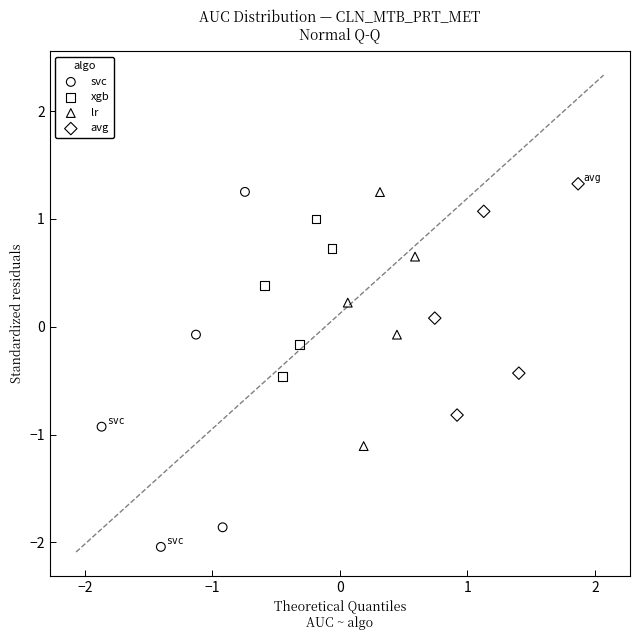

Which series has the widest spread of Y values?

svc